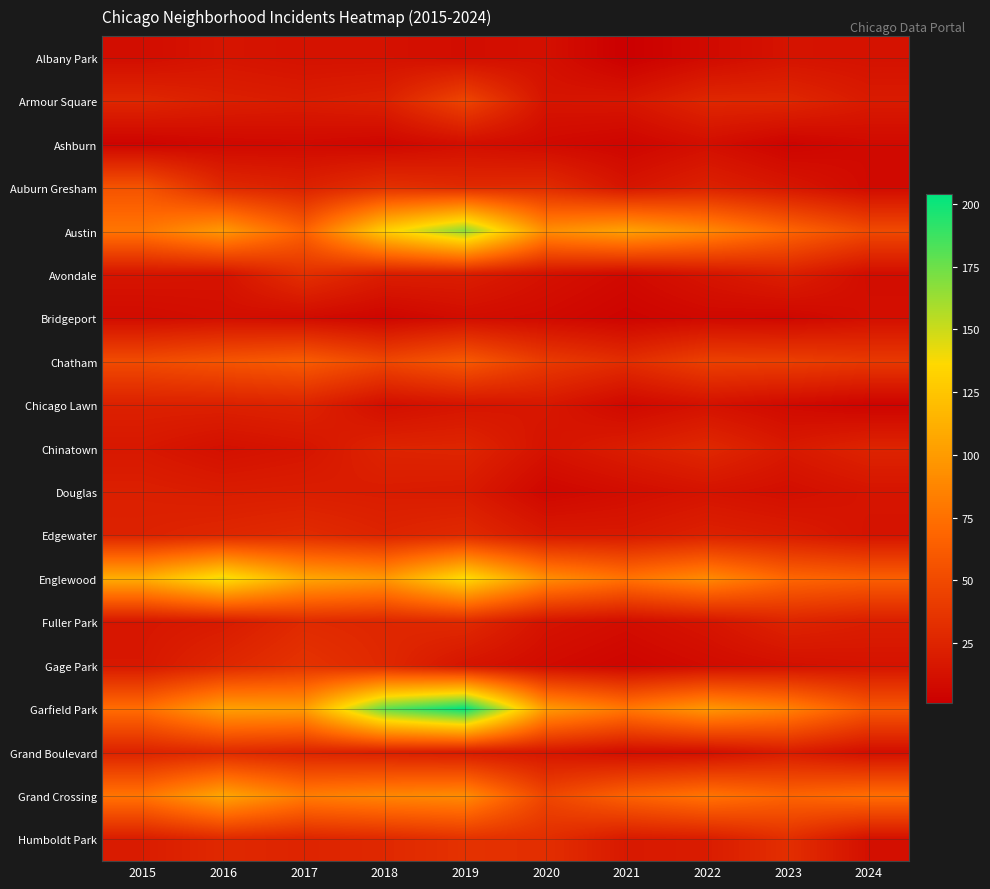

What is the difference between the highest and lowest values at 2018?

173